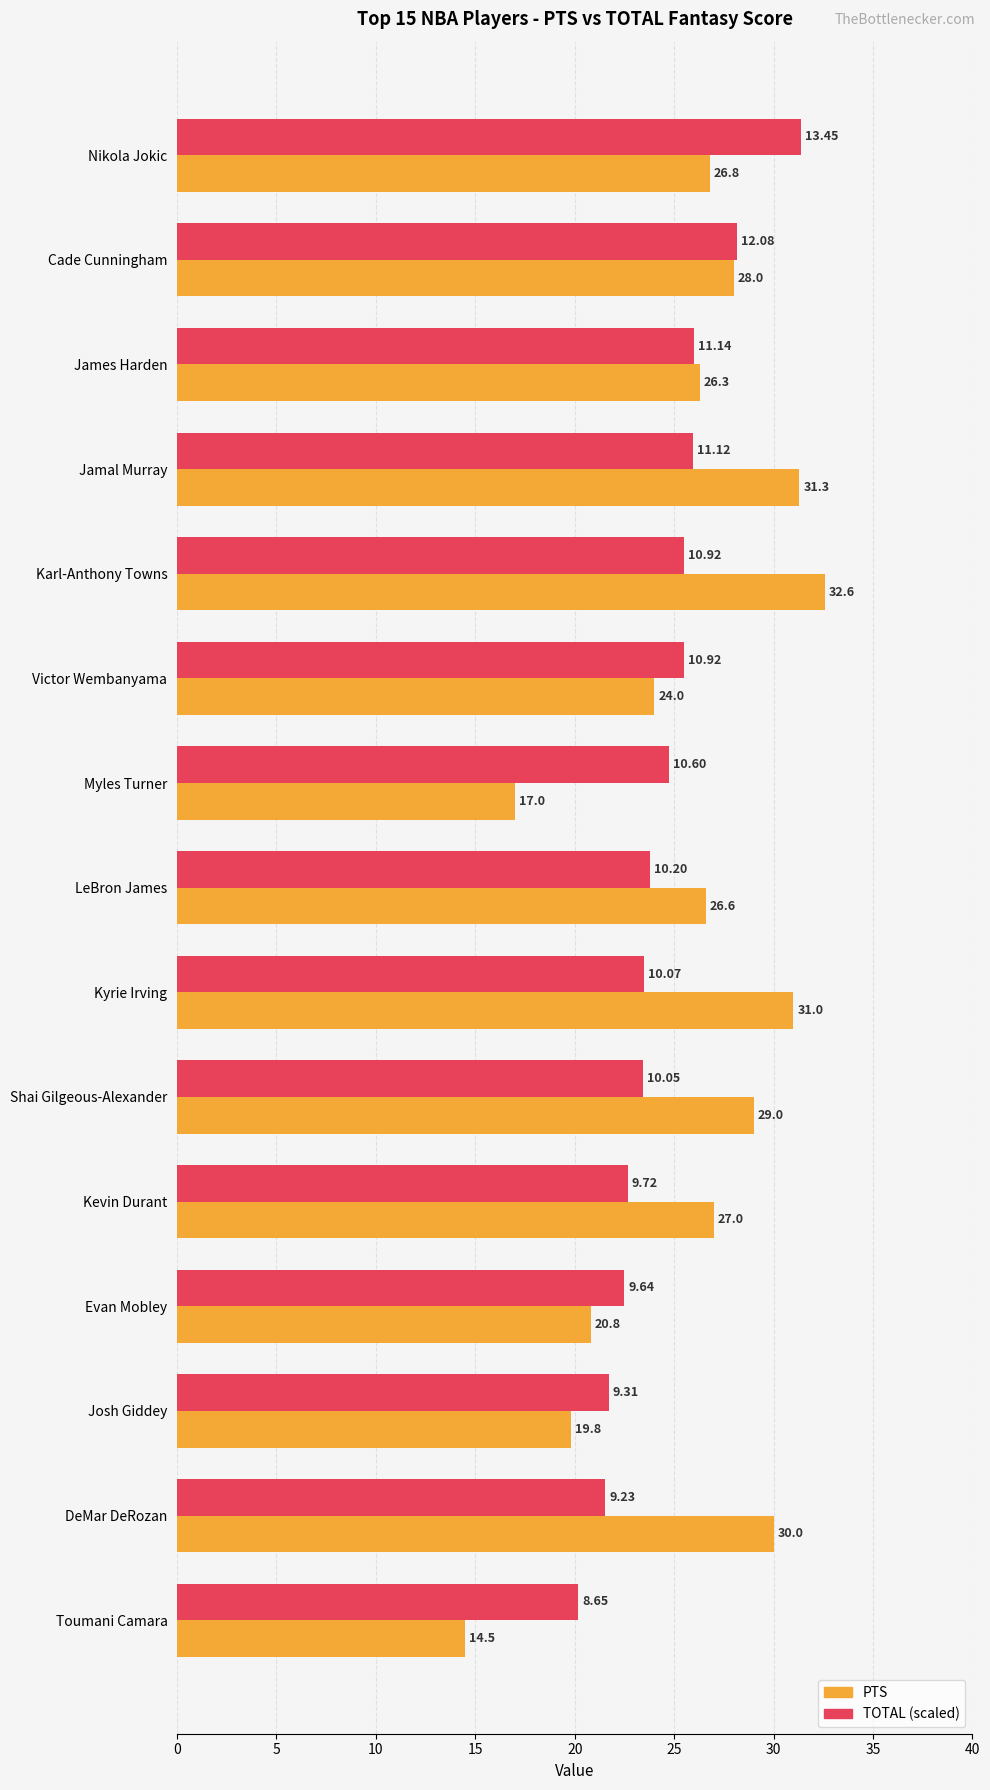

Which series changed the most between LeBron James and Evan Mobley?

PTS